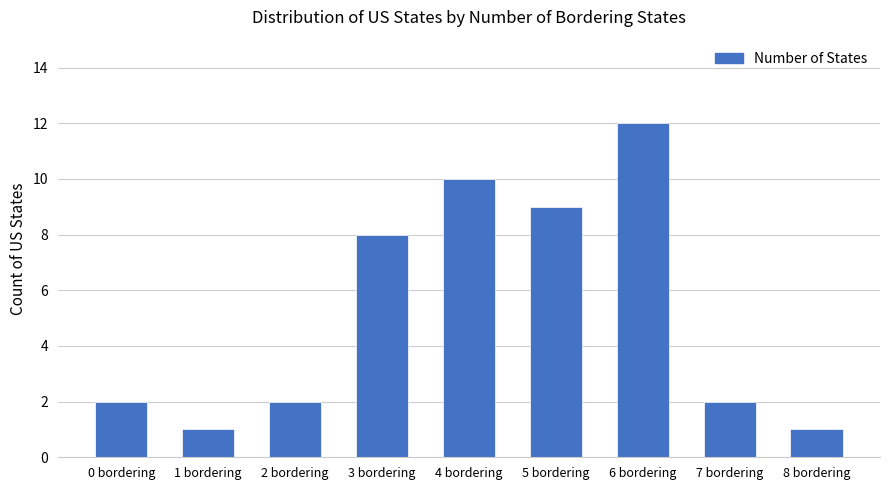

Is it true that the value at 0 bordering is 2?

True